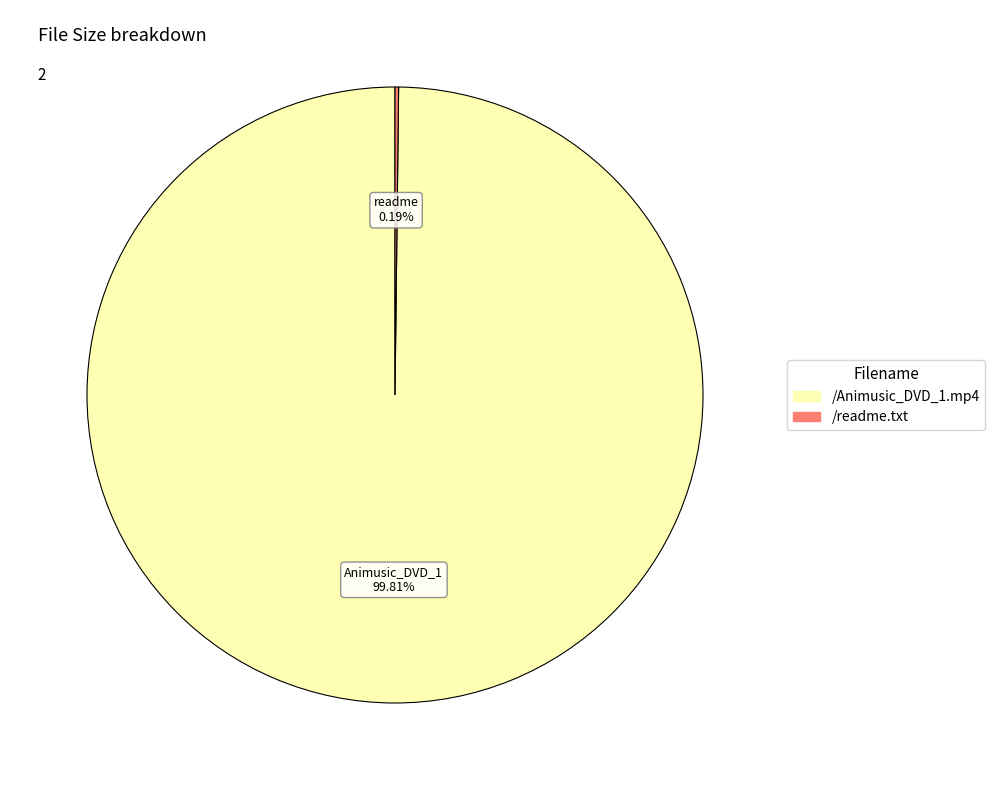

Is there any slice that represents more than half of the pie?

Yes